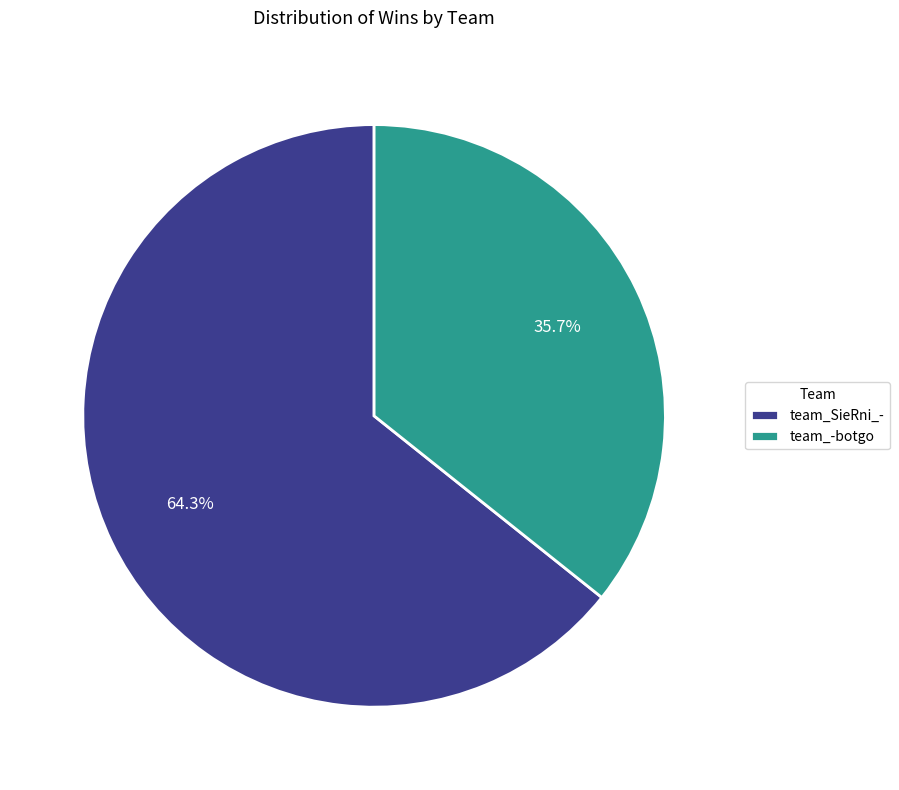

Which category has the smallest portion of the pie?

team_-botgo